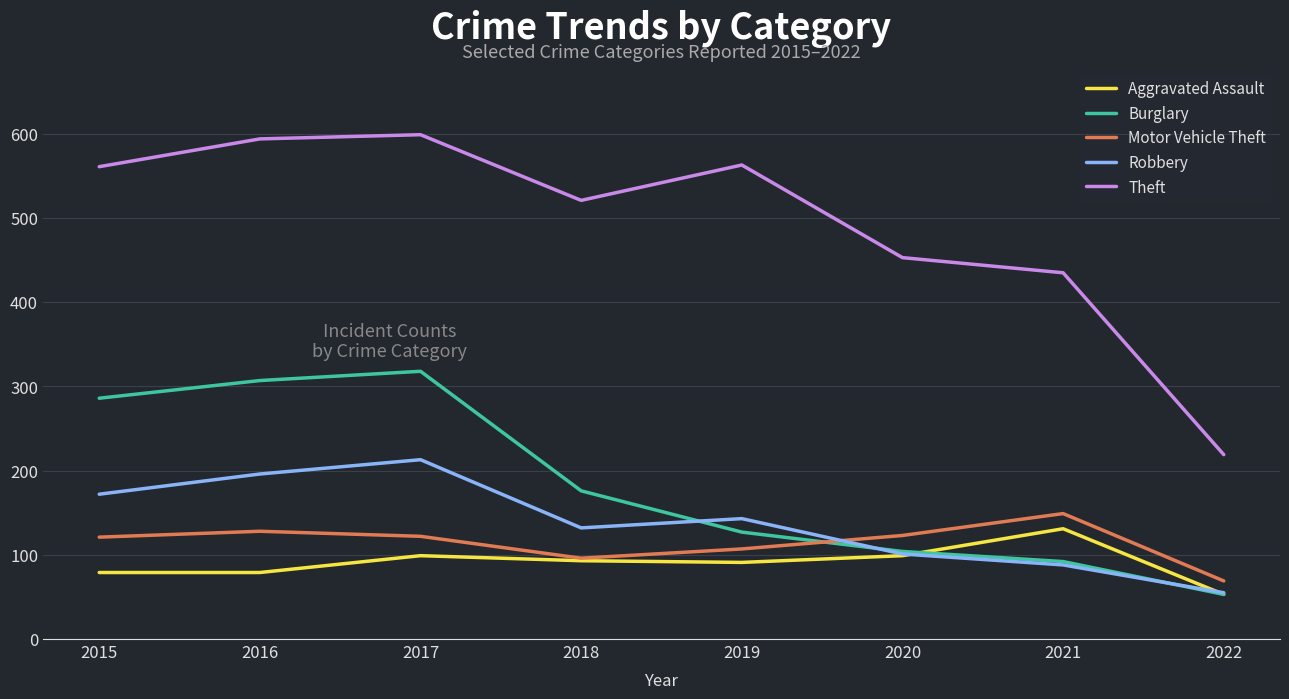

At which label does Theft reach its minimum?

2022